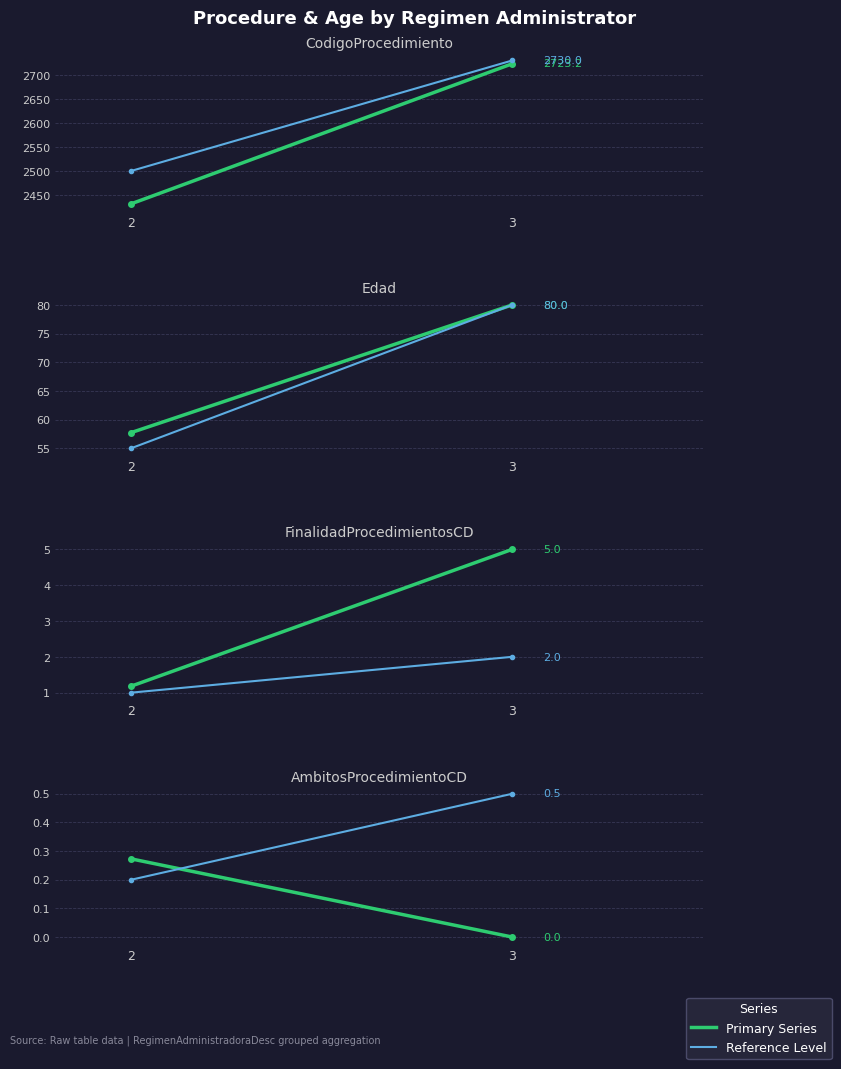

Reading left to right, transcribe all the data shown in this chart.

Mean CodigoProcedimiento: 2=2431.6	3=2723.2
Ref Level: 2=0.2	3=0.5
Mean Edad: 2=57.7	3=80.0
Mean Finalidad: 2=1.2	3=5.0
Mean Ambito: 2=0.3	3=0.0